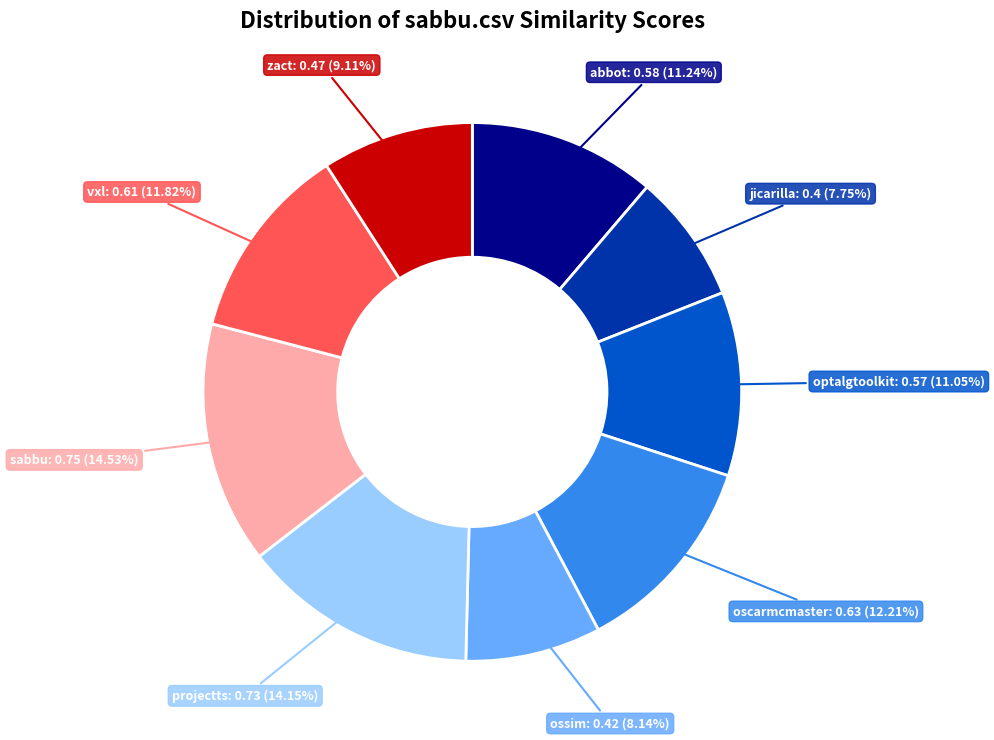

Is there a majority slice in this chart?

No